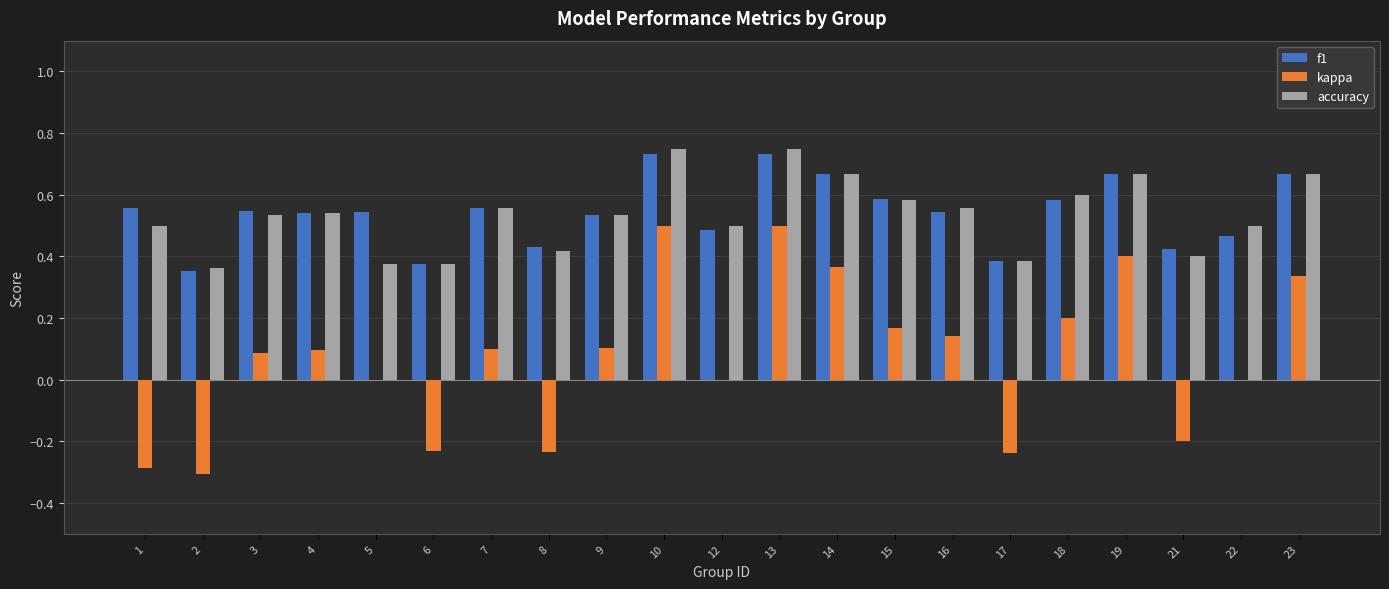

What is the sum of all f1 values?

11.4